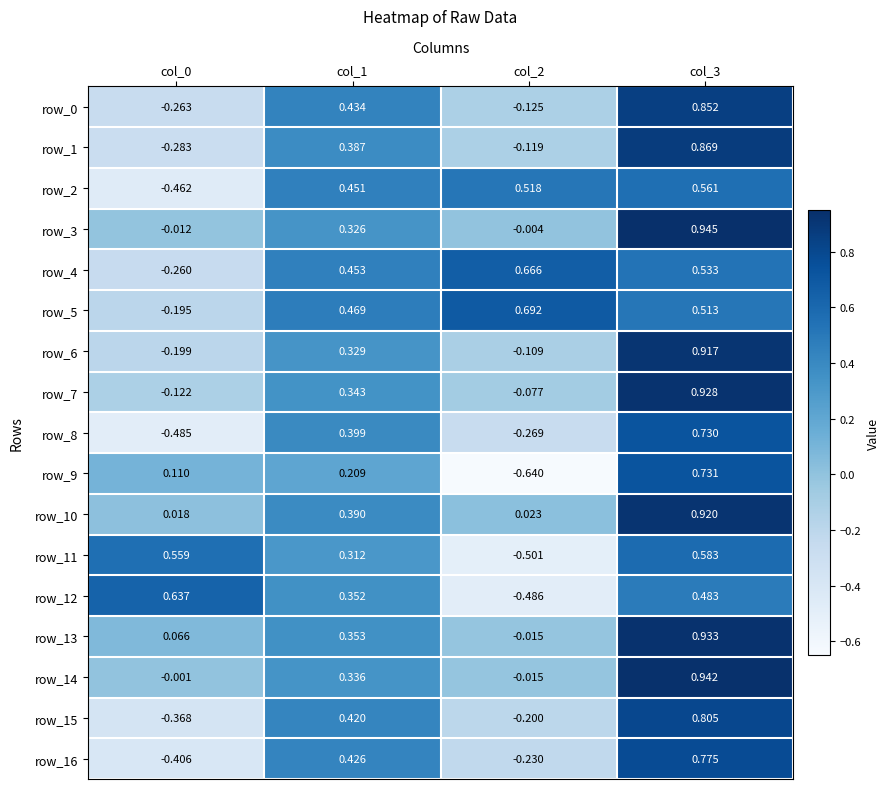

At which category is the sum across all series the highest?

col_3